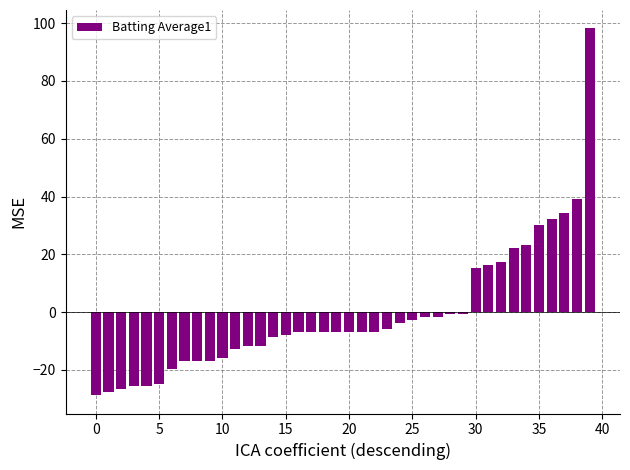

Reading left to right, extract all data points from this chart.

-28.8	-27.8	-26.8	-25.8	-25.8	-24.8	-19.8	-16.8	-16.8	-16.8	-15.8	-12.8	-11.8	-11.8	-8.8	-7.8	-6.8	-6.8	-6.8	-6.8	-6.8	-6.8	-6.8	-5.8	-3.8	-2.8	-1.8	-1.8	-0.8	-0.8	15.2	16.2	17.2	22.2	23.2	30.2	32.2	34.2	39.2	98.2